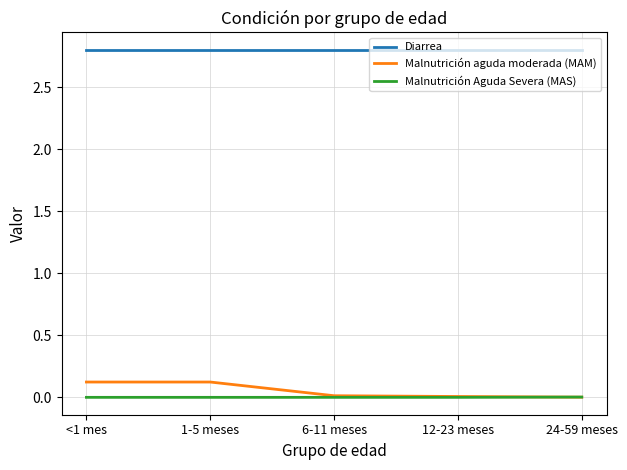

How many categories are shown in the chart?

5